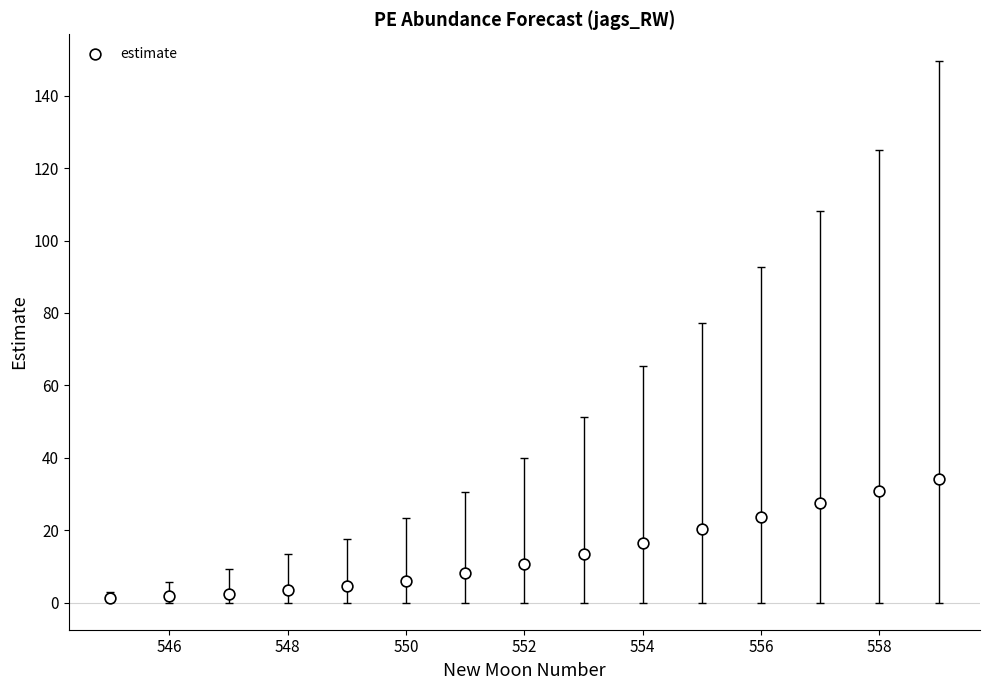

What is the range of Y values (max minus min)?

32.9